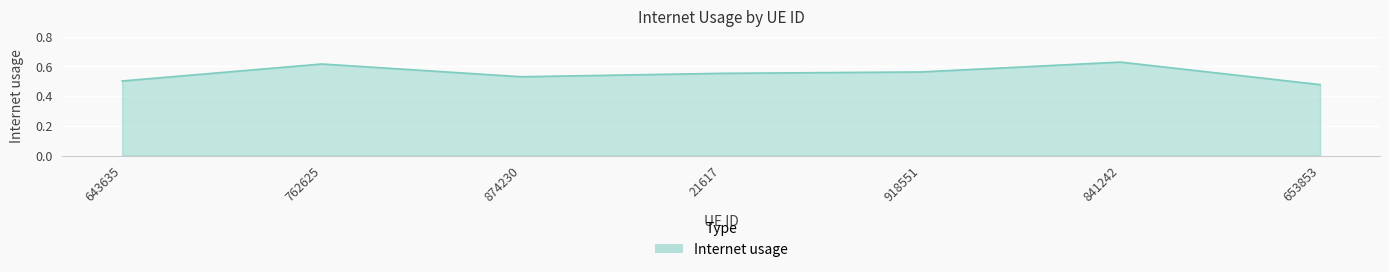

The chart shows a value of 0.4 at 21617. True or false?

False